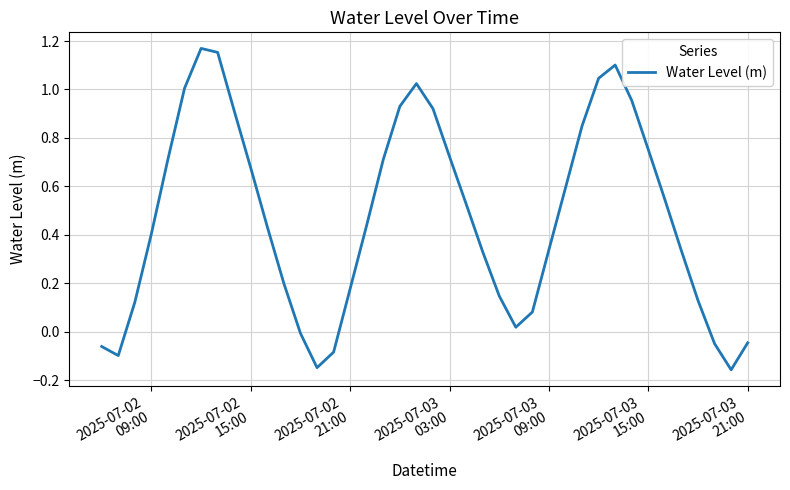

What is the difference between the maximum and minimum values?

1.3